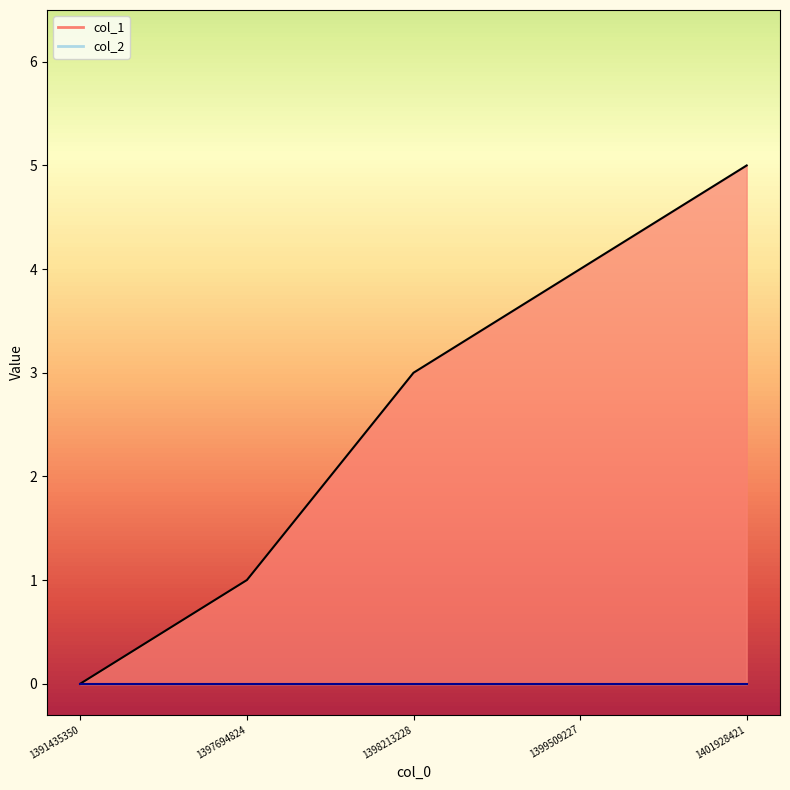

Reading left to right, extract all data points from this chart.

0	1	3	4	5